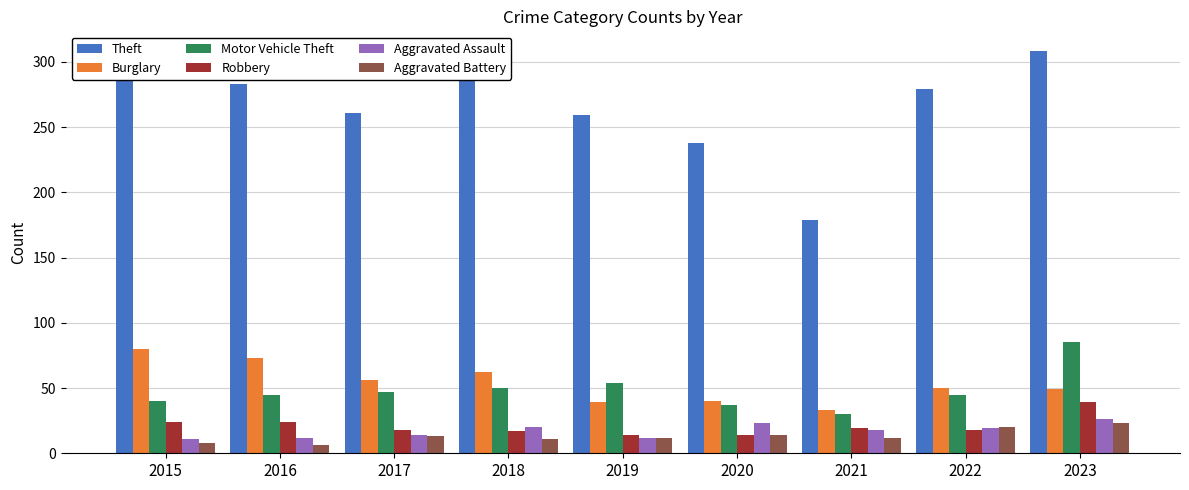

Read the Theft value at 2015.

290